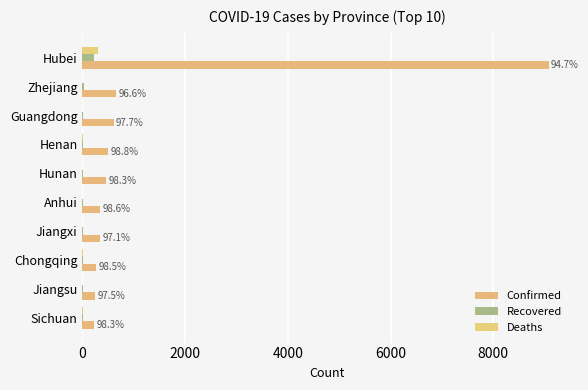

How many values in the Deaths series exceed 0?

4